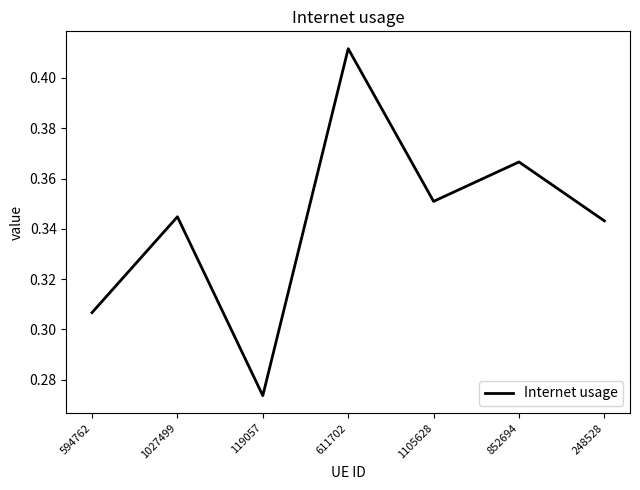

Which category has the highest value across all series?

611702